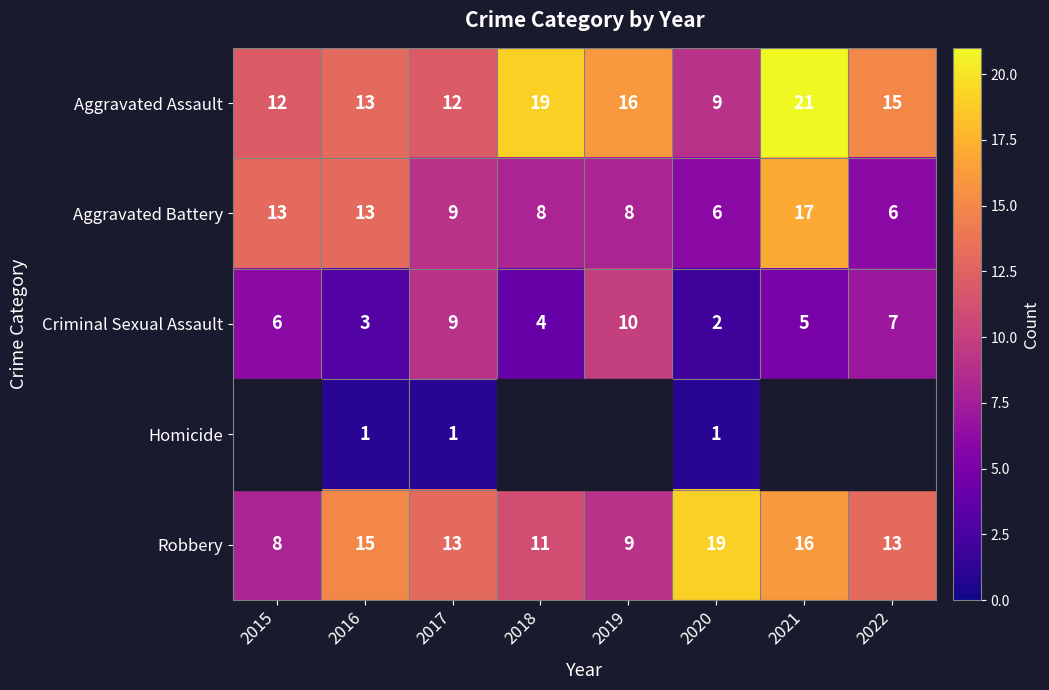

What is the difference between the highest and lowest values at 2020?

18